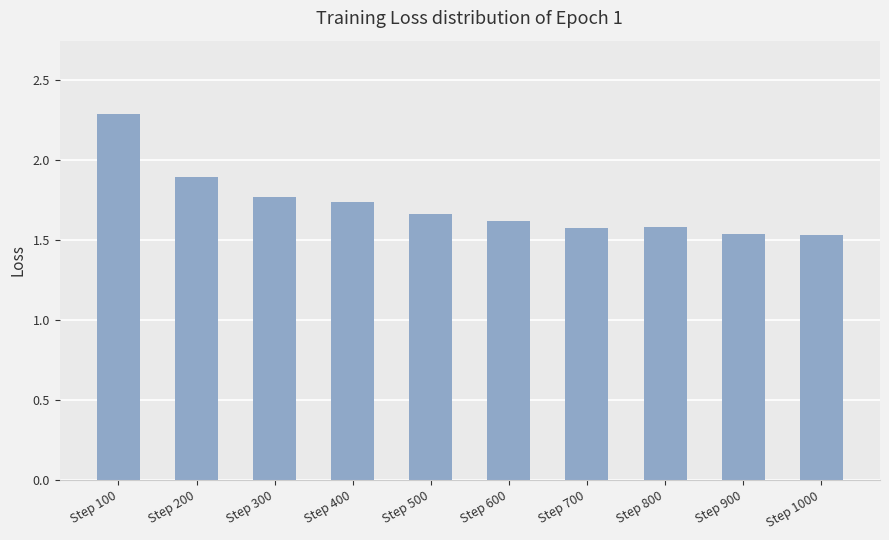

Approximately how many times larger is the value at Step 800 compared to Step 1000?

1.0